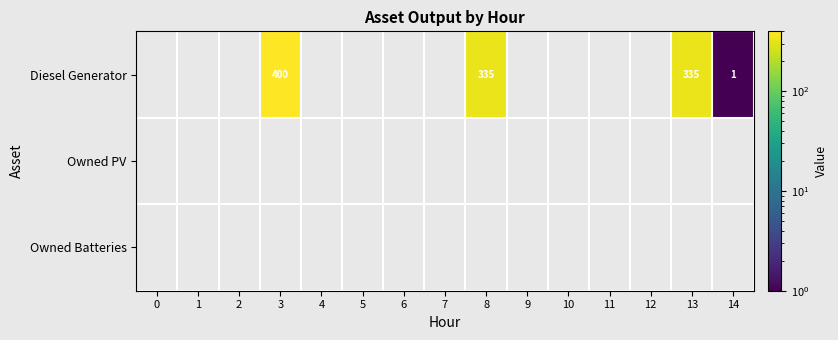

Which has a higher value, 8 or 3?

3